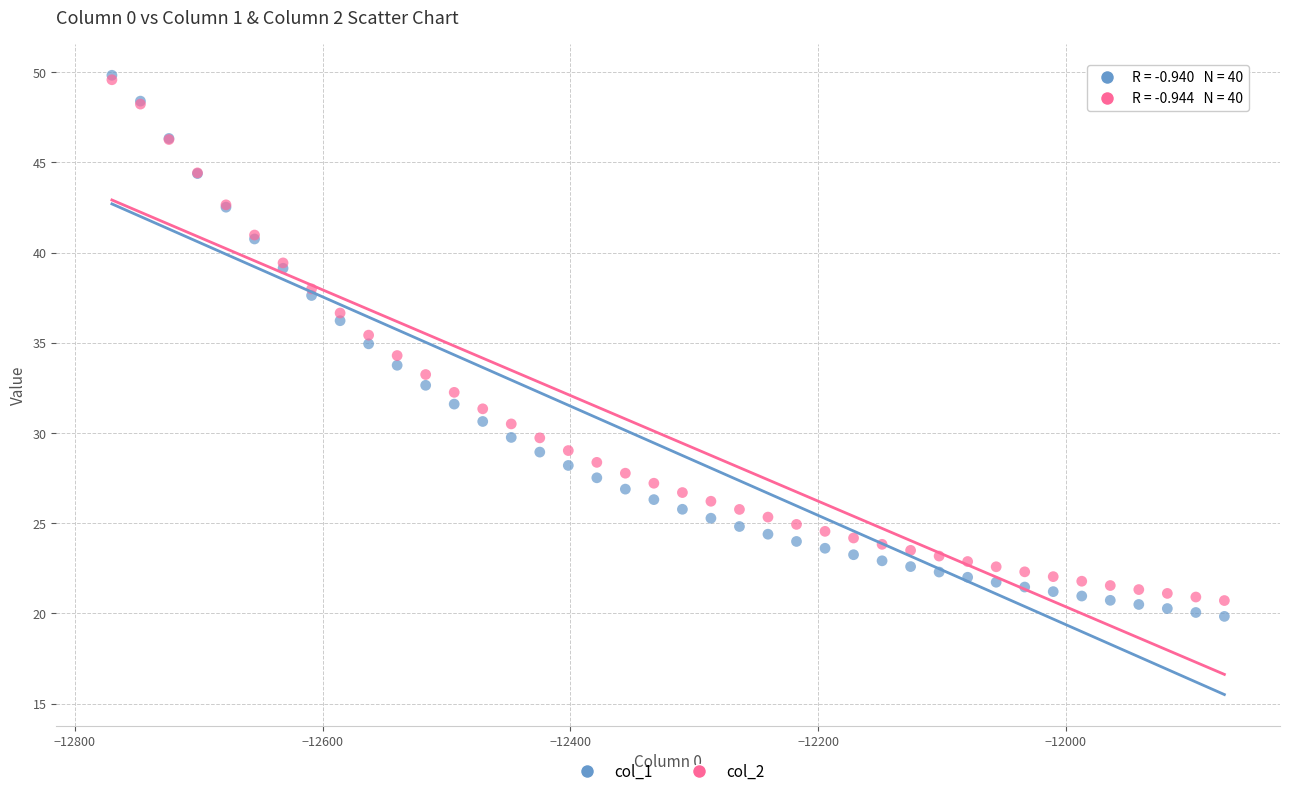

What are all the series names shown in the legend?

col_1, col_2